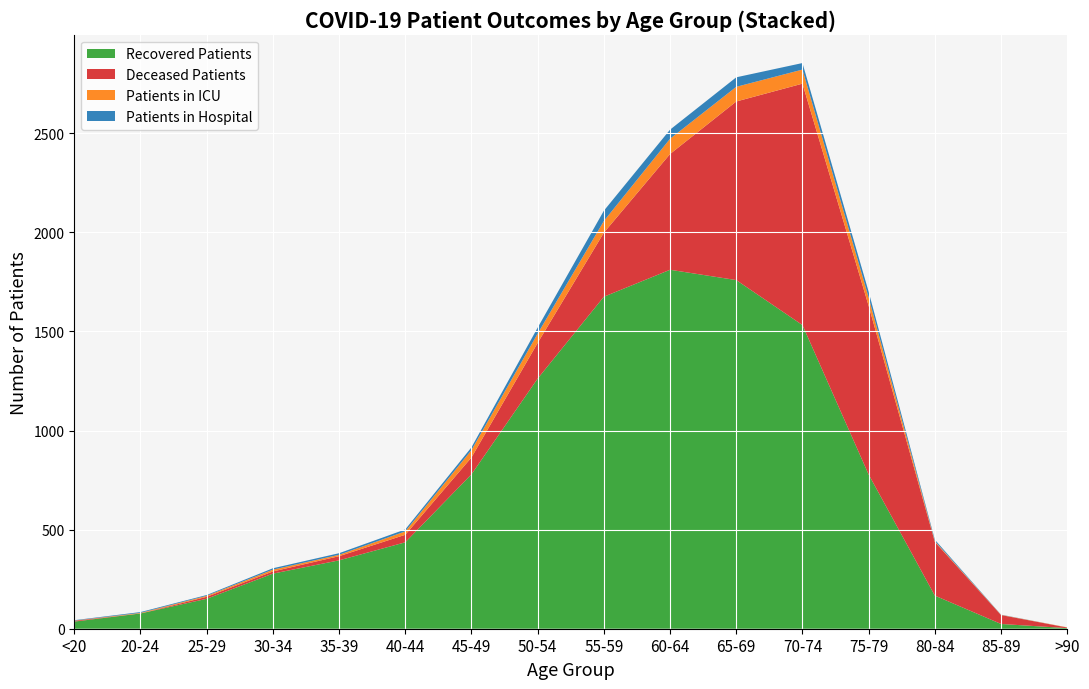

Reading left to right, what are all the values shown in this chart?

Recovered Patients: 36	77	151	278	345	436	779	1262	1675	1811	1759	1532	778	167	24	3
Deceased Patients: 4	0	10	11	21	38	85	180	323	584	901	1218	851	271	45	3
Patients in ICU: 1	3	5	9	7	17	37	47	59	77	74	71	42	4	1	1
Patients in Hospital: 2	4	4	7	8	10	14	30	52	46	48	33	29	7	1	0